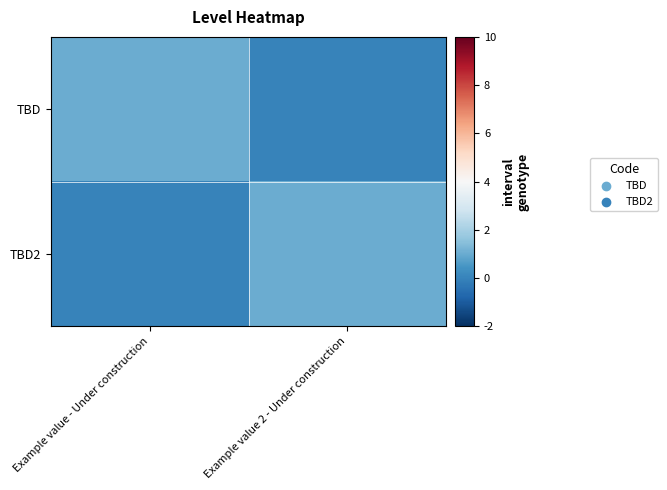

List the series in order of their peak value, lowest first.

TBD, TBD2